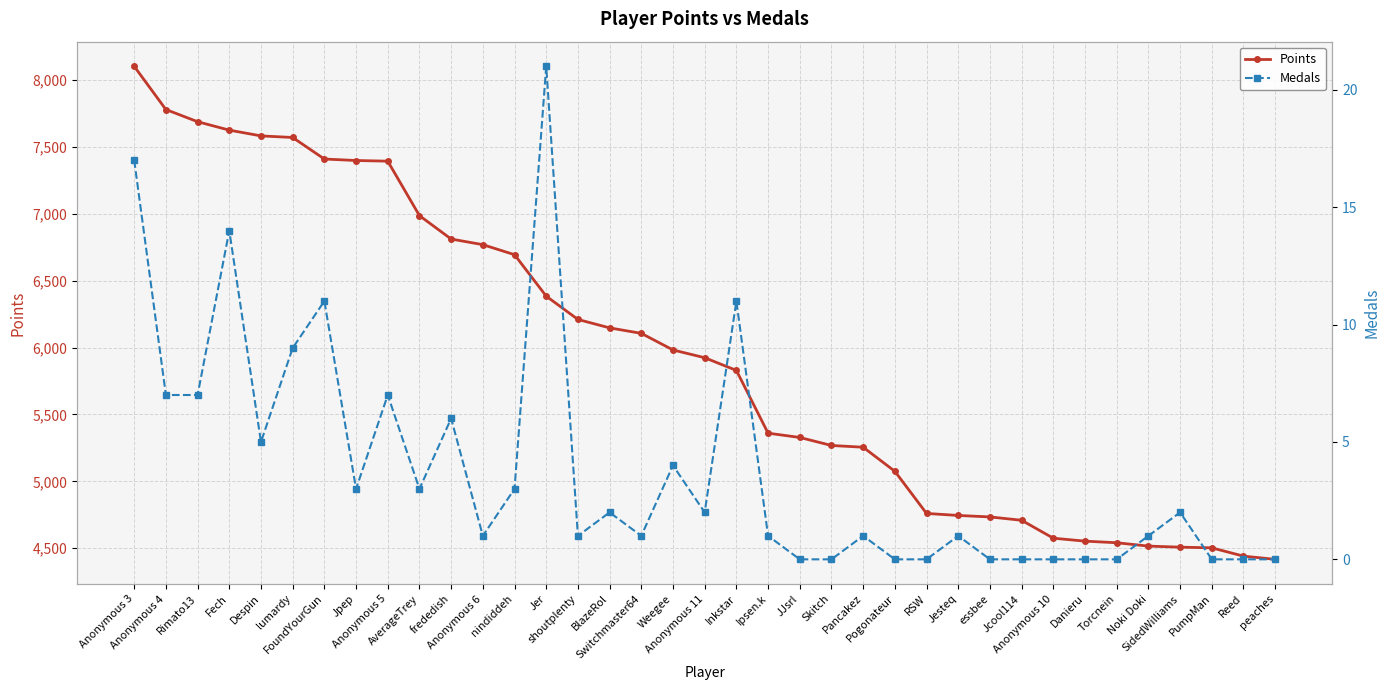

Which label corresponds to the smallest value in the chart?

JJsrl